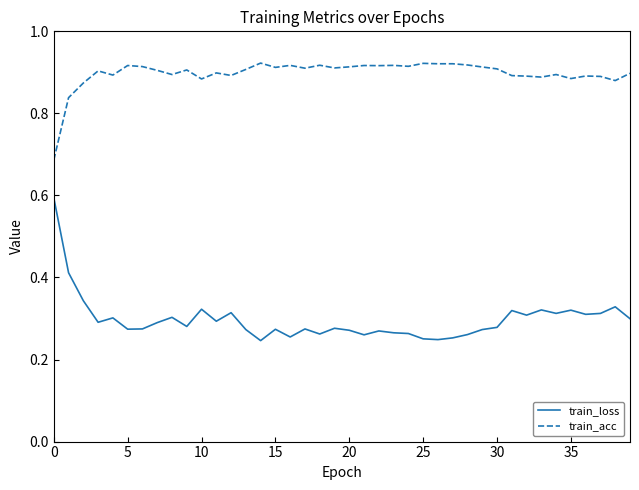

Which series has the largest total across all categories?

train_acc